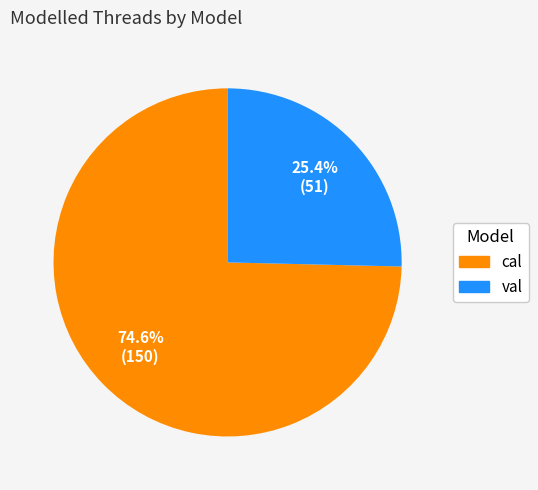

Which slice represents more than half of the pie?

cal